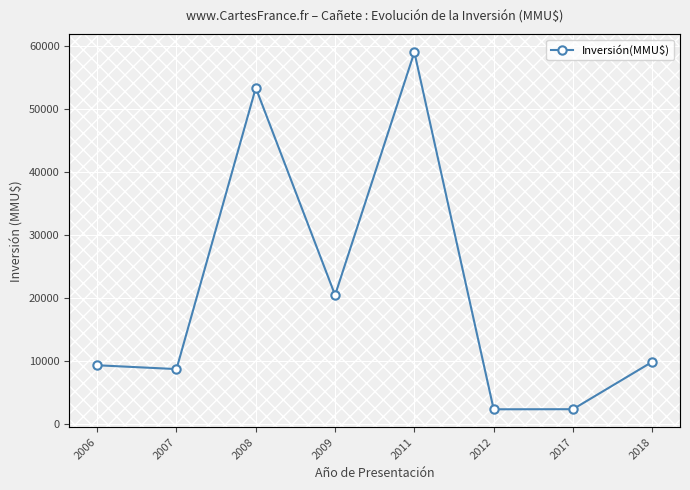

At which category does the data reach its first local valley?

2007